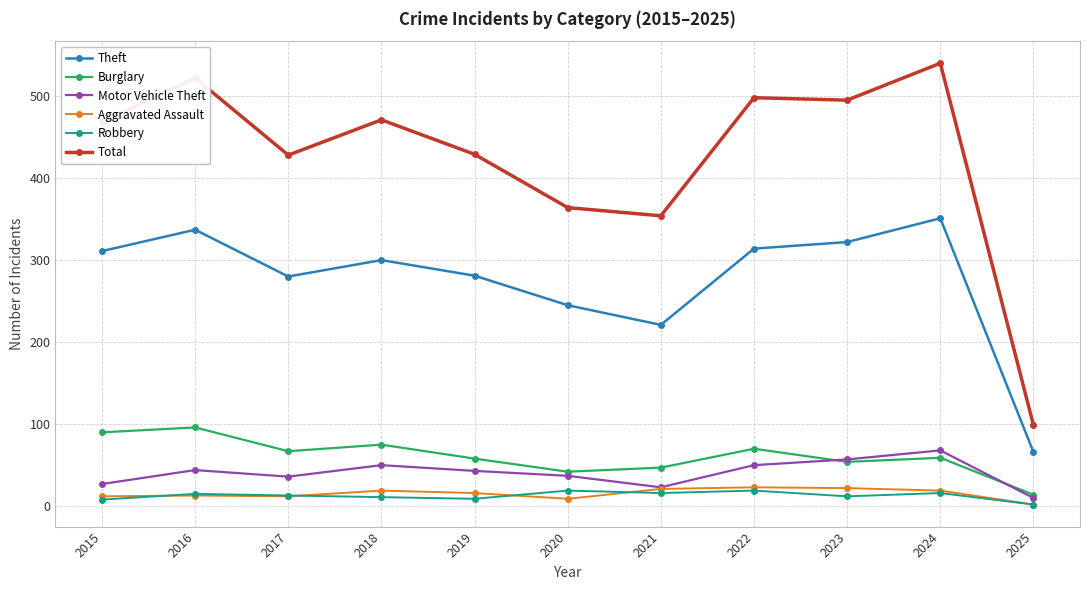

How many lines are shown in the chart?

6